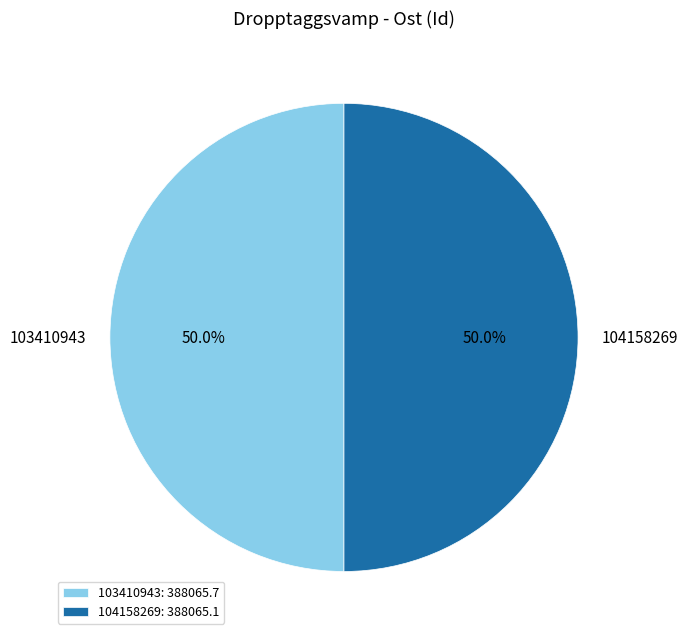

Approximately how many times larger is the value at 103410943 compared to 104158269?

1.0